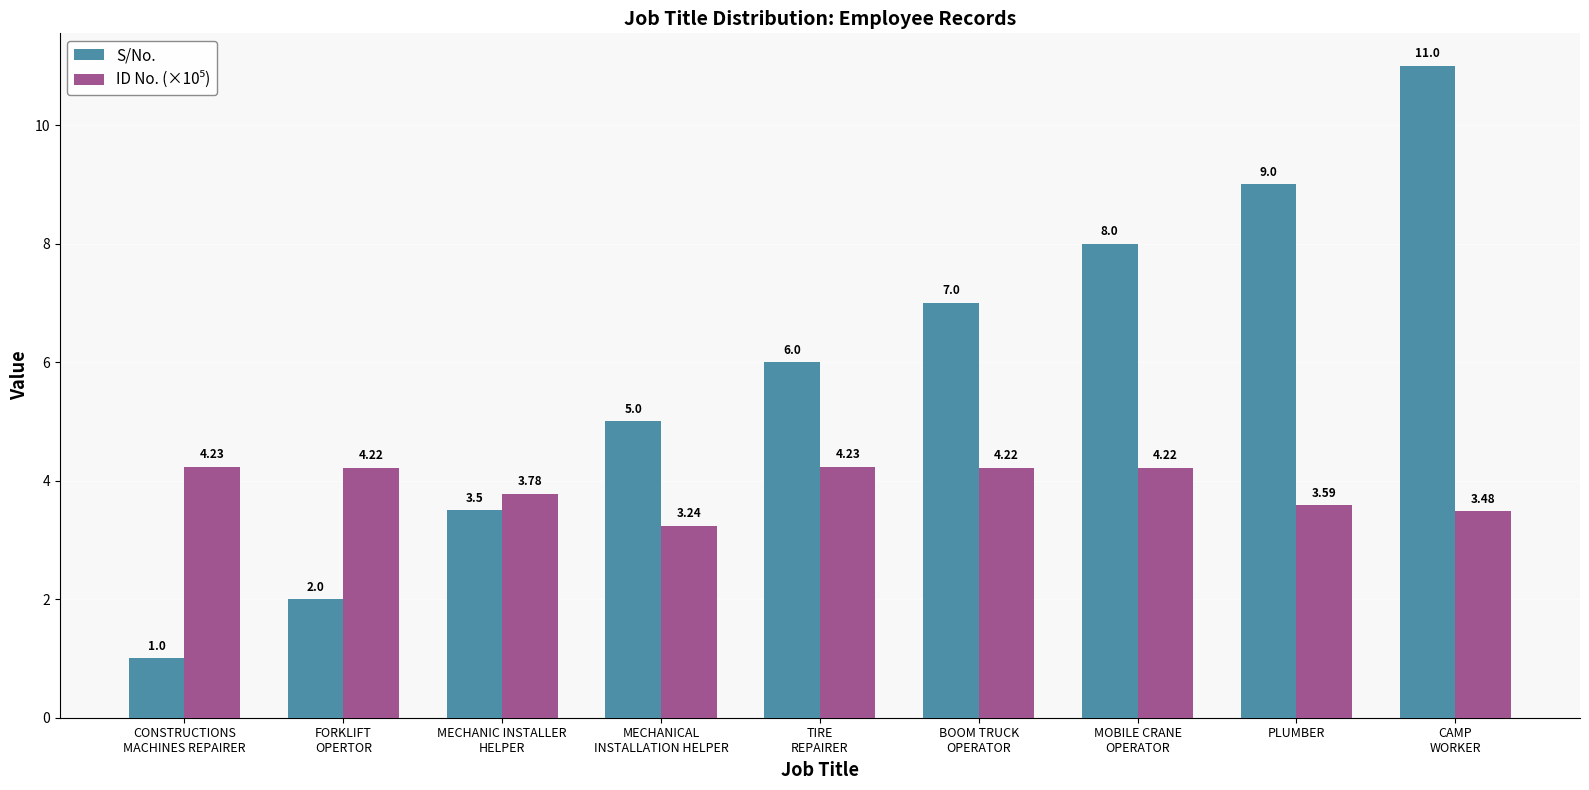

What is the label of the 9th bar from the right?

CONSTRUCTIONS
MACHINES REPAIRER